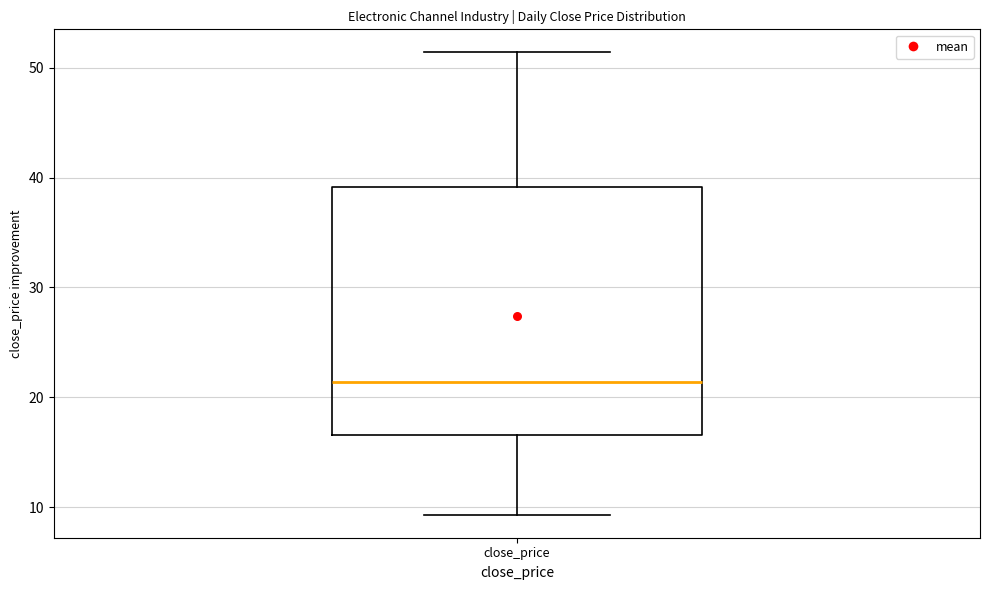

Read this box plot against the y-axis: the position of the median line, the range covered by the box, and the ends of both whiskers. The values are not printed on the chart, so give them approximately, as read against the axis.

median 21, box 17 to 39, whiskers 9 to 51